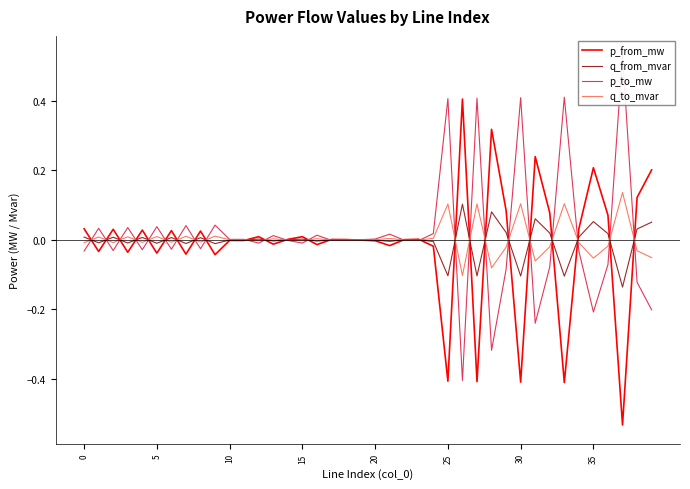

True or false: p_from_mw and q_from_mvar cross at least once.

True